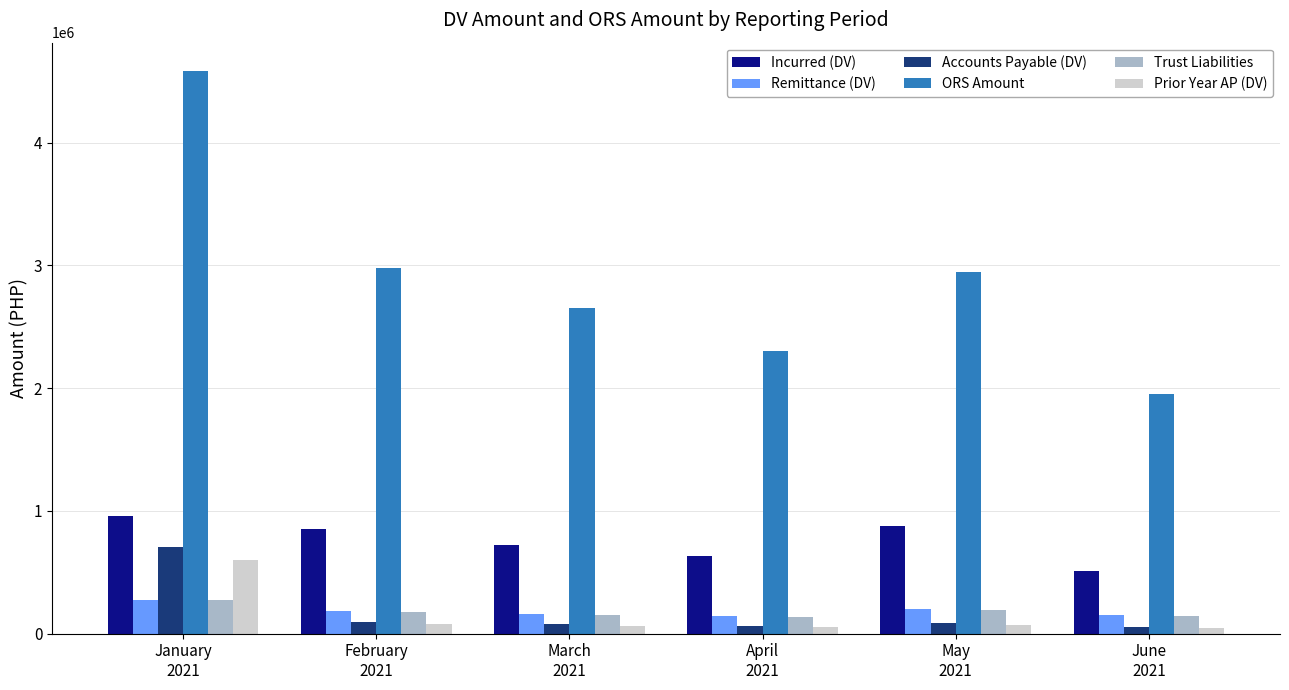

Does the chart contain any negative values?

No